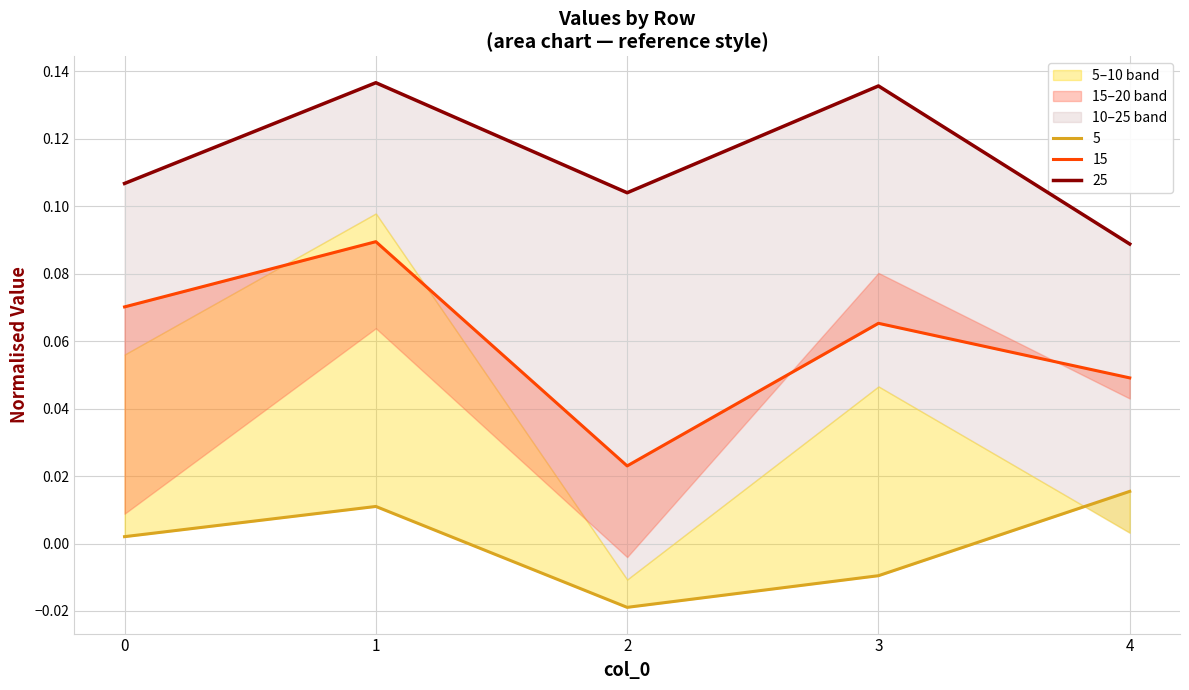

How many 15 values are between 0 and 1?

5